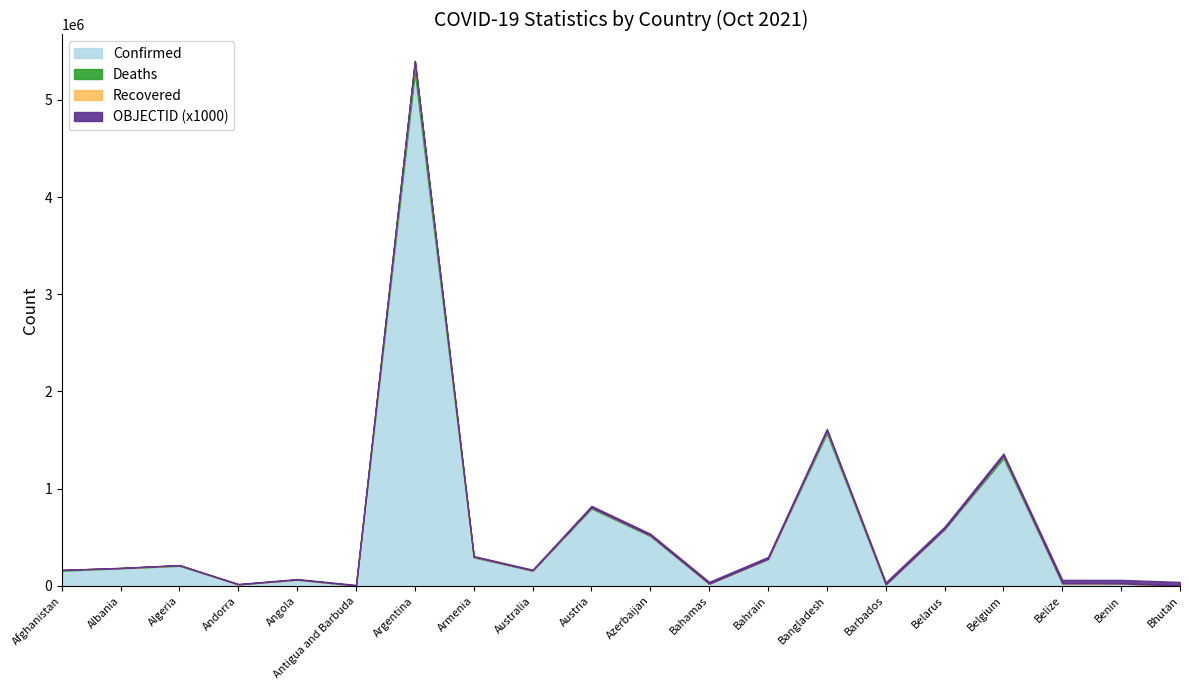

Does the chart display data point markers on the line(s)?

No